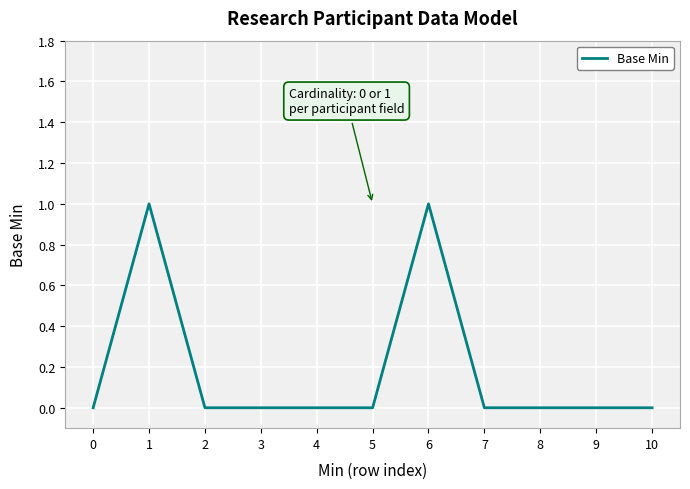

What is the difference between the second highest and second lowest values?

1